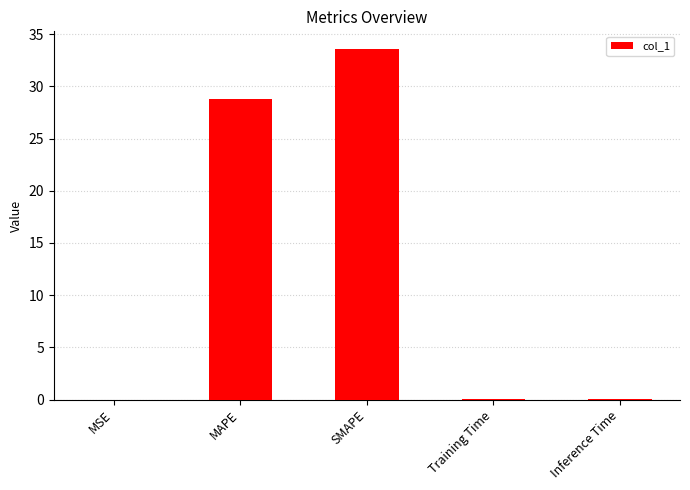

What is the sum of all values?

62.4